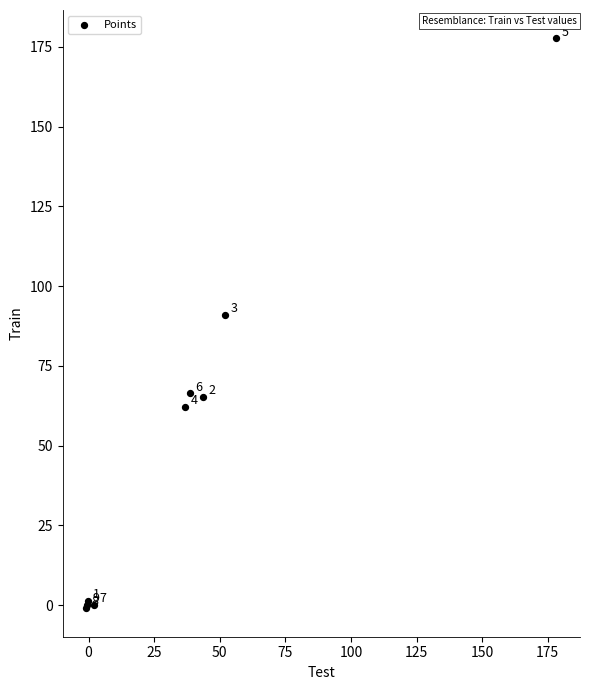

What Y value in the scatter plot is closest to 88?

91.0